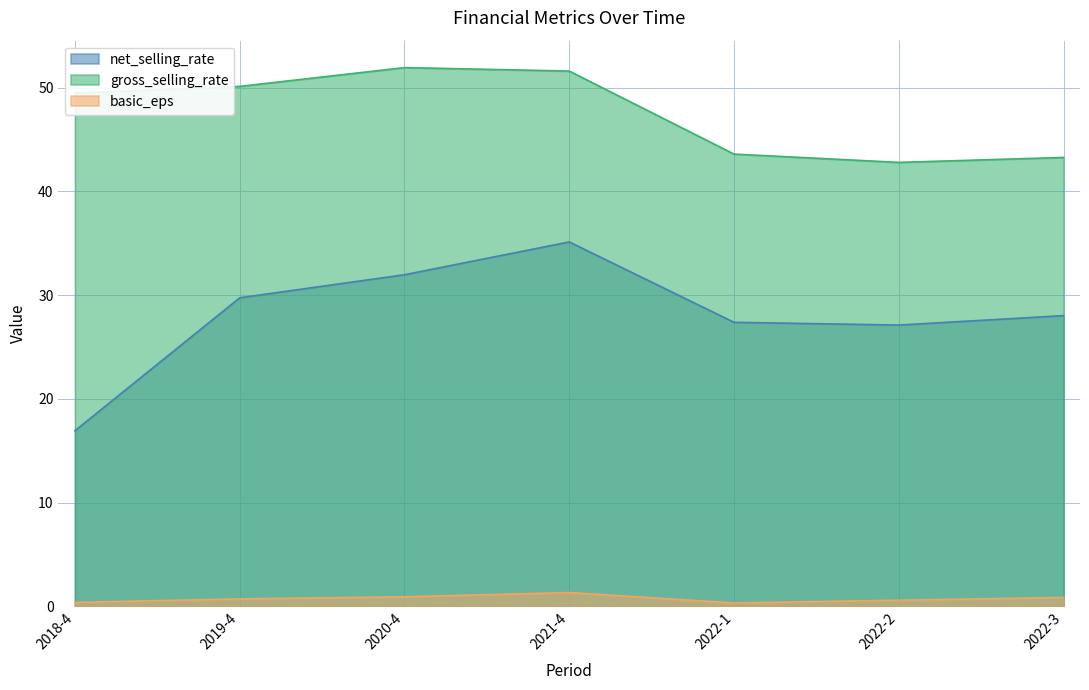

How many series are shown in this chart?

3